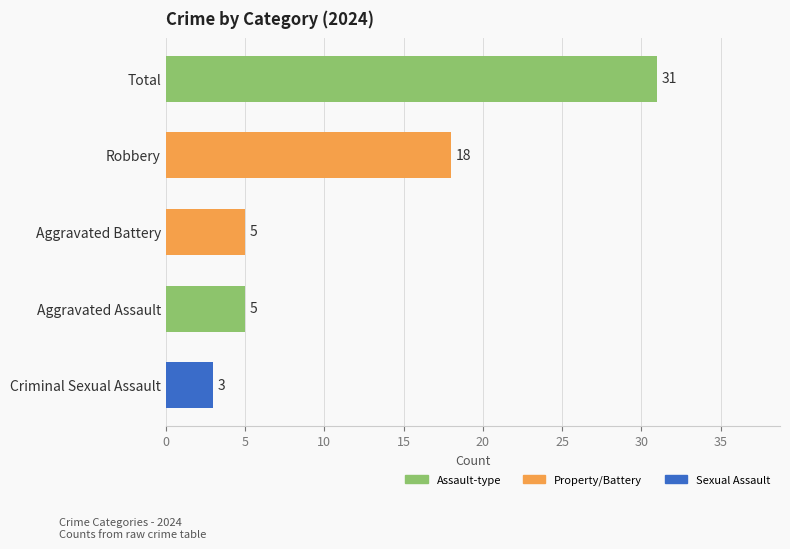

What is the ratio of the value at Aggravated Assault to the value at Criminal Sexual Assault?

1.7